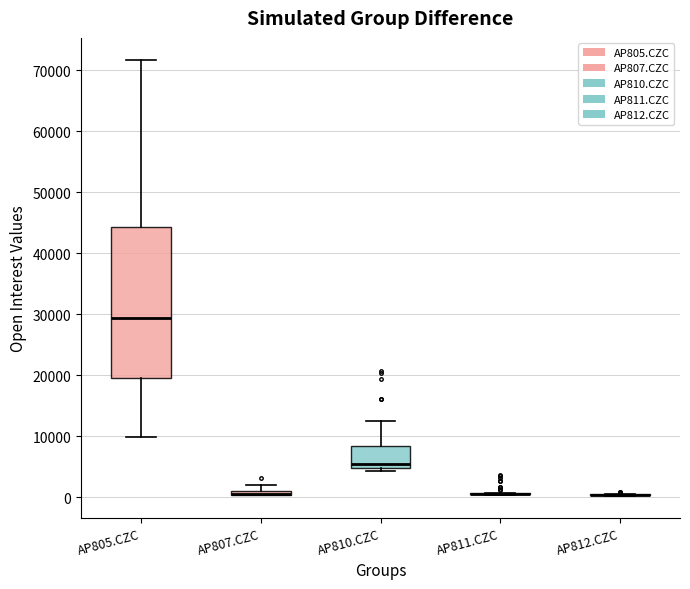

Comparing the boxes themselves (not the whiskers), which one is the tallest?

AP805.CZC